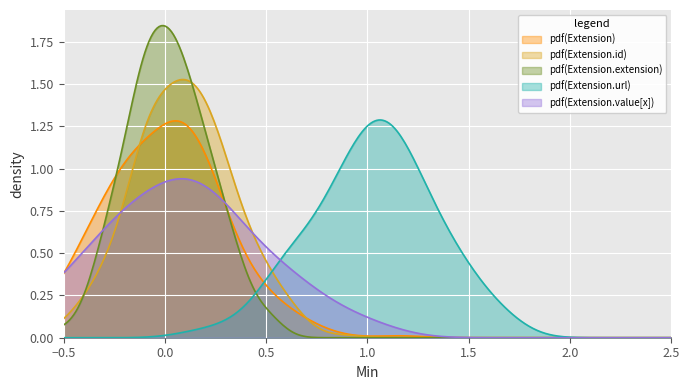

Which series has the largest range (max minus min)?

pdf(Extension.extension)